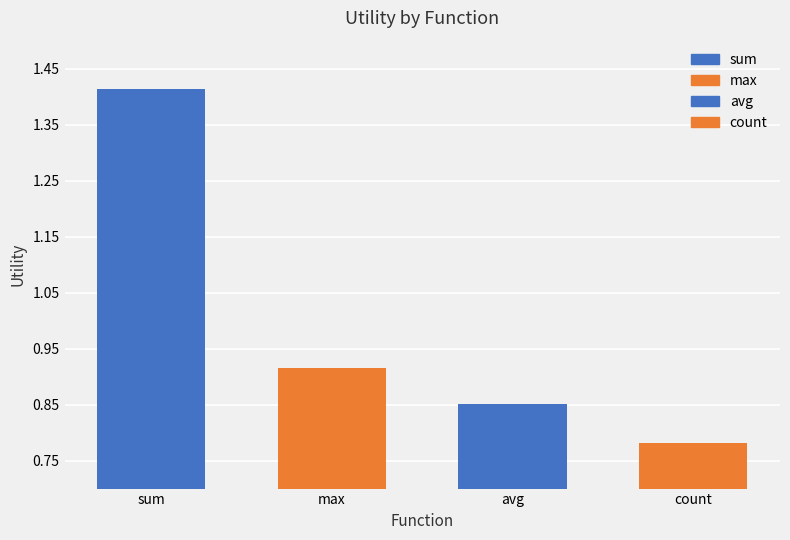

What is the value of the 2nd bar from the left?

0.9